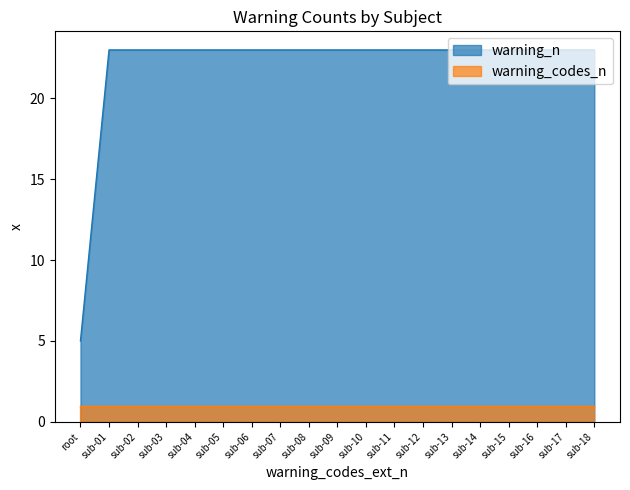

Reading right to left, what are all the values shown in this chart?

23	23	23	23	23	23	23	23	23	23	23	23	23	23	23	23	23	23	5